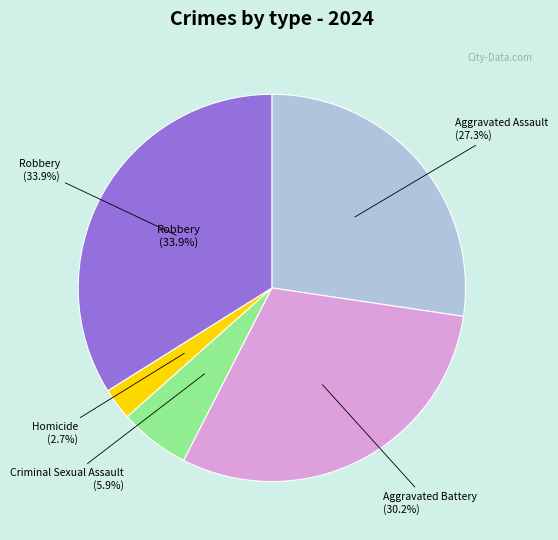

Which has a higher value, Criminal Sexual Assault or Aggravated Assault?

Aggravated Assault